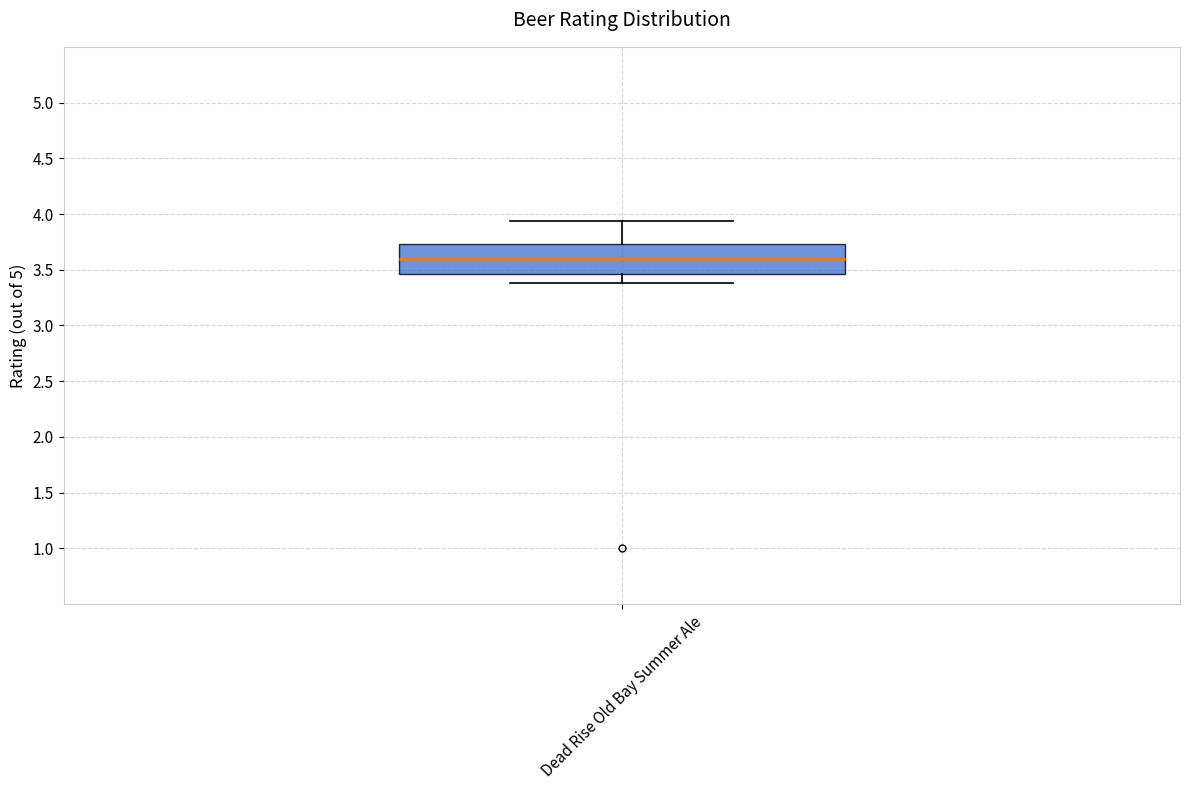

Where does the lower whisker of the box for Dead Rise Old Bay Summer Ale end on the y-axis? The values are not printed on the chart, so give them approximately, as read against the axis.

3.40